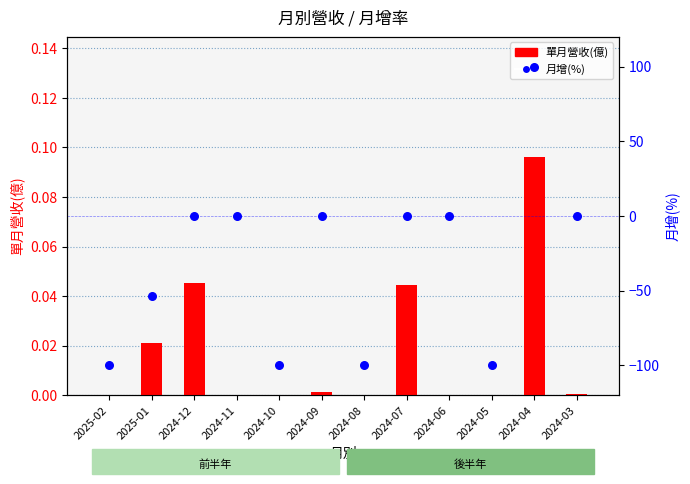

Which series has the widest spread of Y values?

月增(%)